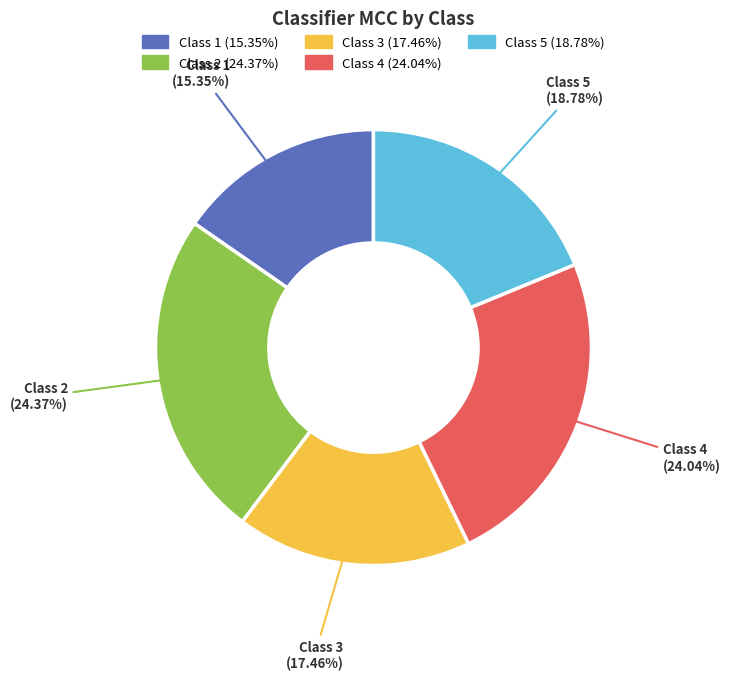

What percentage is NOT represented by Class 3?

82.5%